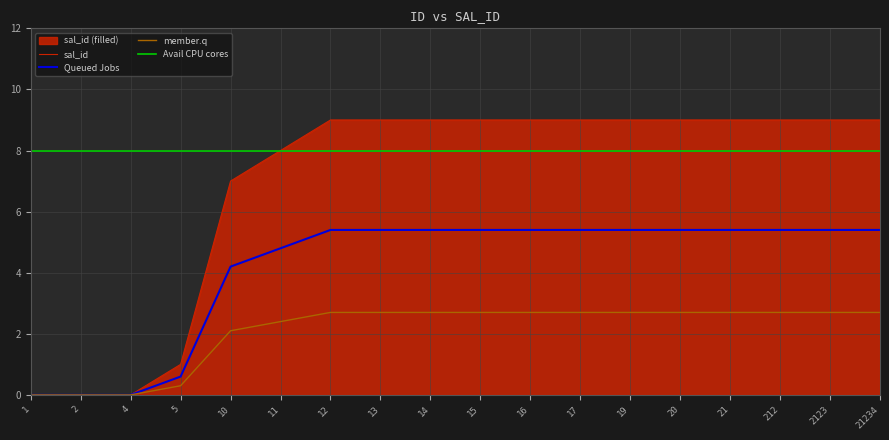

True or false: sal_id and Avail CPU cores cross at least once.

False